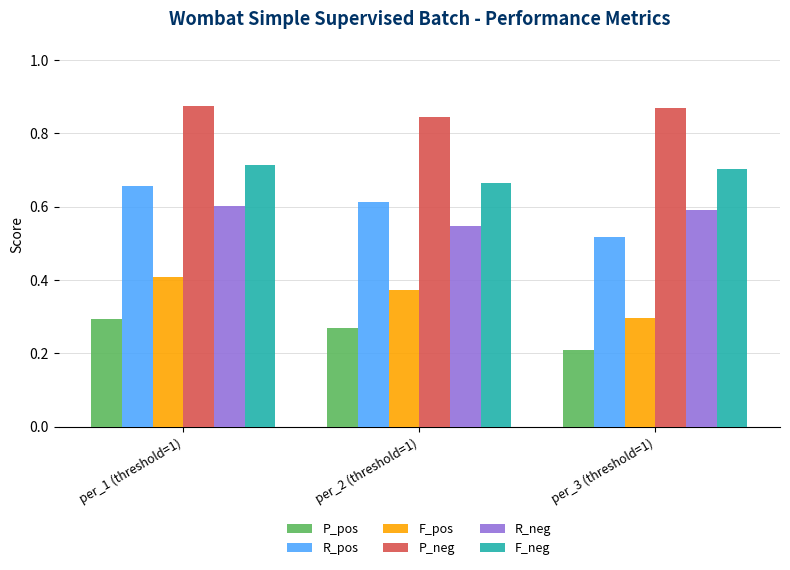

Which category has the lowest value in the P_pos series?

per_3 (threshold=1)